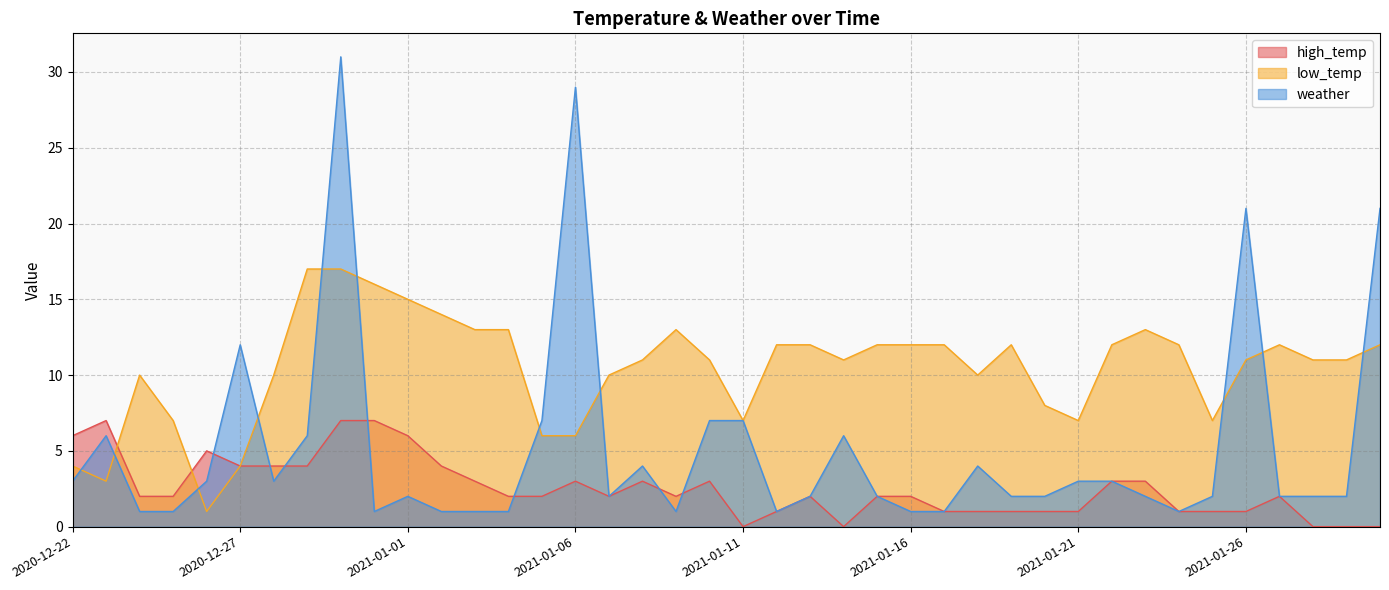

What is the sum of the low_temp values at 2021-01-20 and 2021-01-27?

20